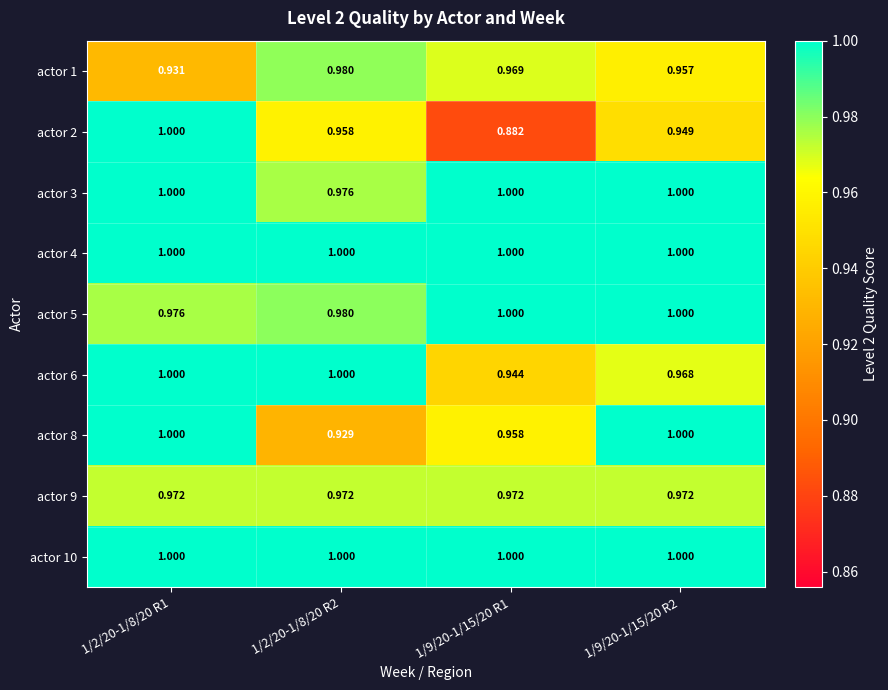

What is the total value across all series at 1/9/20-1/15/20 R2?

8.8